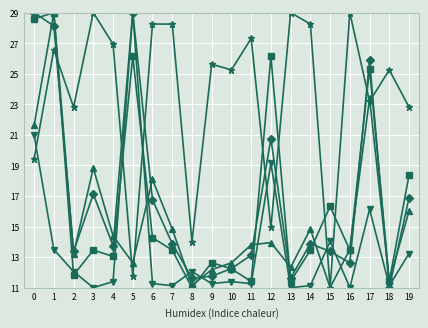

What is the difference between the highest and lowest values at 15?

5.3